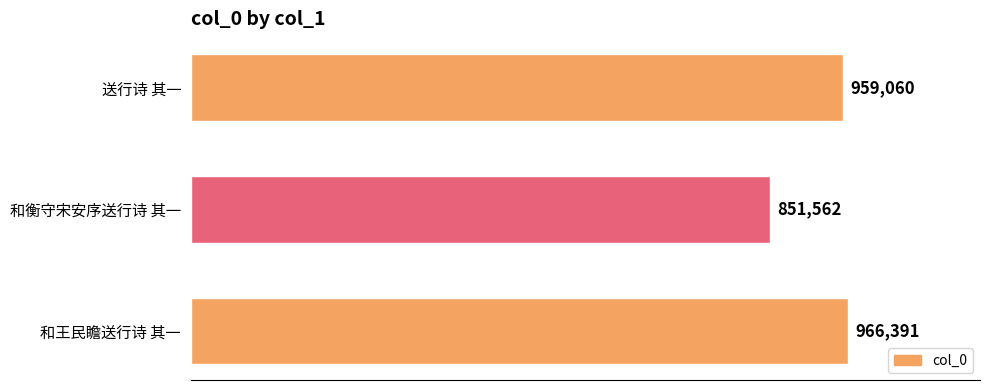

How many data points are above 959060?

1